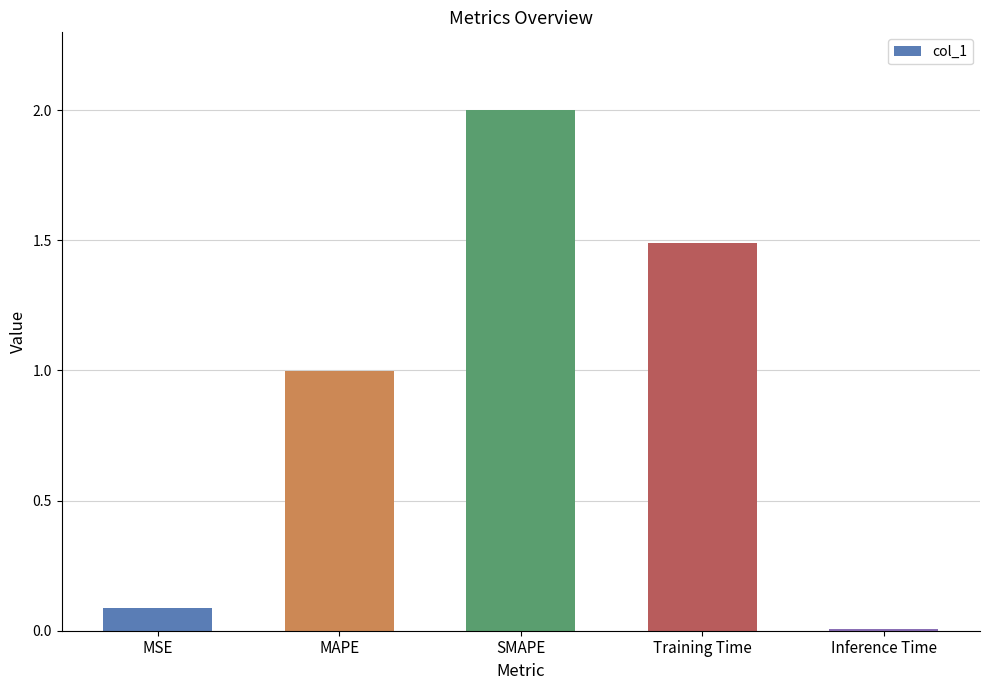

What is the difference between the maximum and minimum values?

2.0